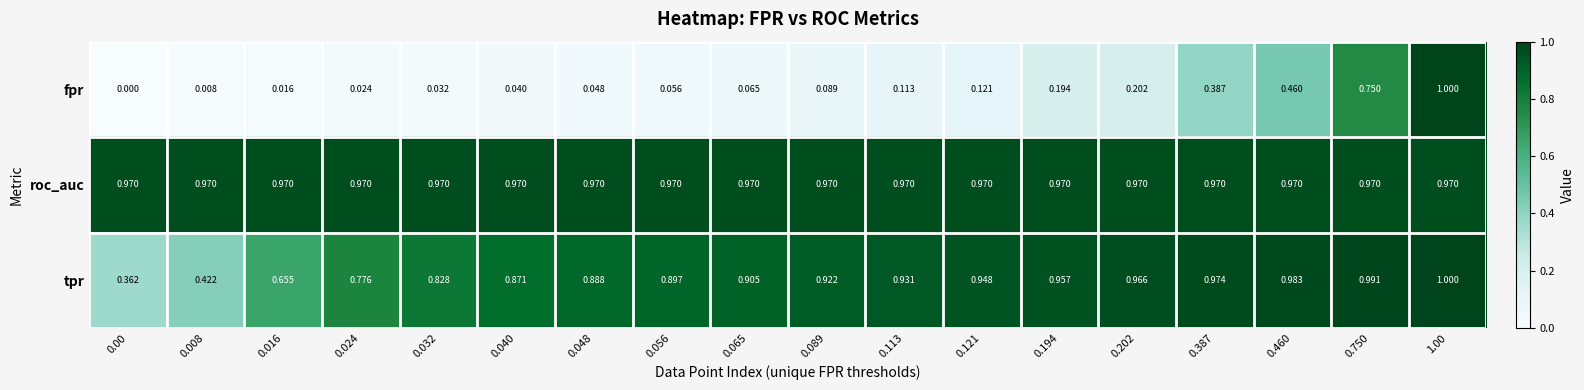

At 0.750, list the series in order from largest to smallest.

tpr, roc_auc, fpr